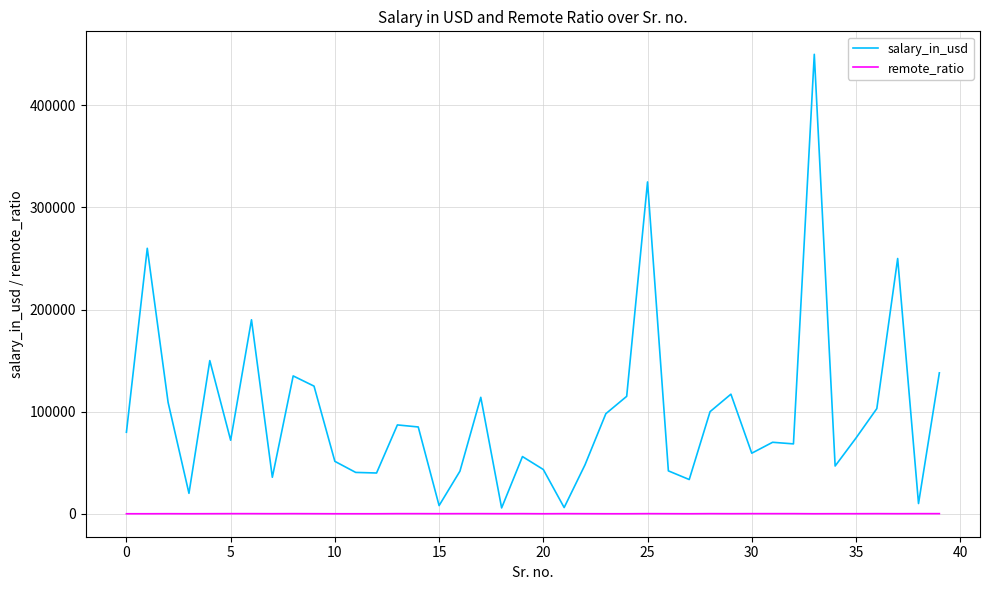

Which series has the largest total across all categories?

salary_in_usd